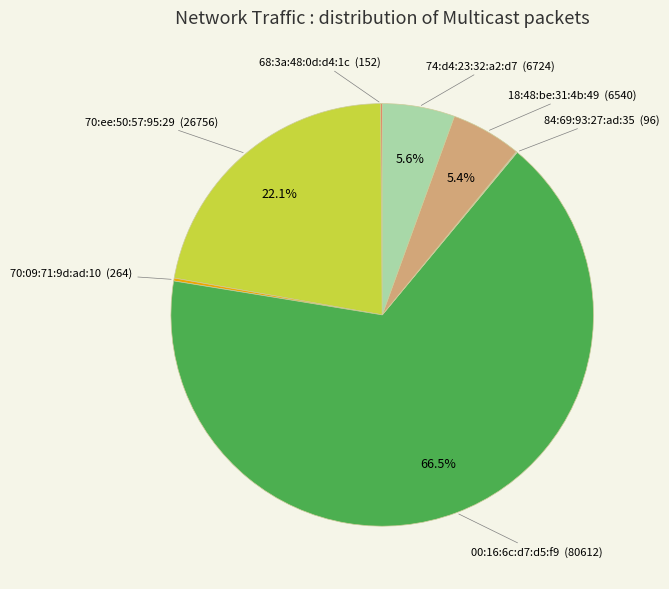

Is there any slice that represents more than half of the pie?

Yes